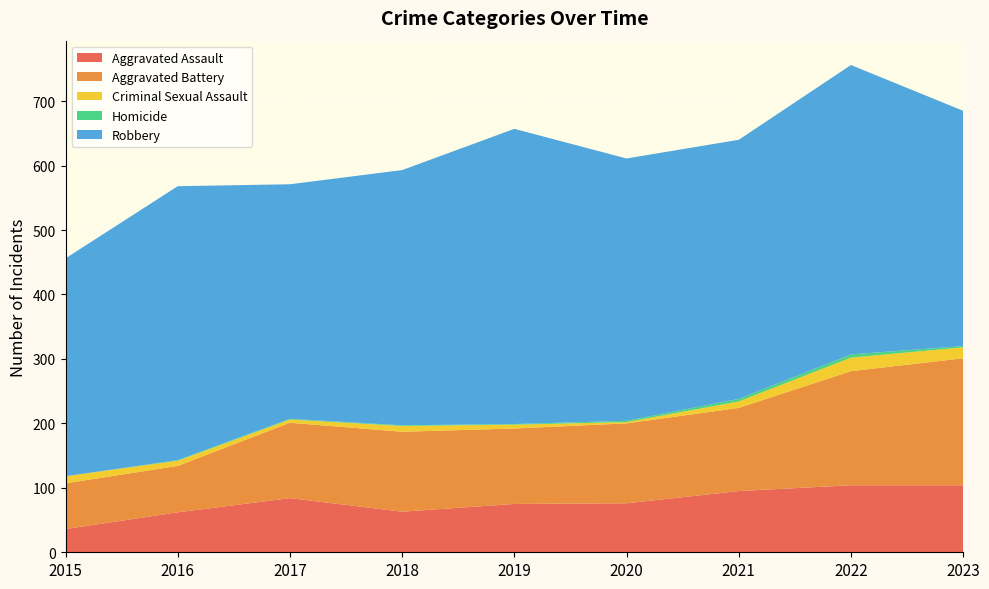

Reading left to right, extract all data points from this chart.

Aggravated Assault: 2015=36	2016=62	2017=84	2018=63	2019=75	2020=76	2021=95	2022=104	2023=104
Aggravated Battery: 2015=71	2016=72	2017=117	2018=124	2019=117	2020=124	2021=129	2022=177	2023=197
Criminal Sexual Assault: 2015=11	2016=8	2017=5	2018=9	2019=6	2020=2	2021=10	2022=21	2023=17
Homicide: 2015=0	2016=1	2017=1	2018=1	2019=1	2020=2	2021=4	2022=5	2023=2
Robbery: 2015=338	2016=425	2017=364	2018=396	2019=458	2020=407	2021=402	2022=449	2023=365